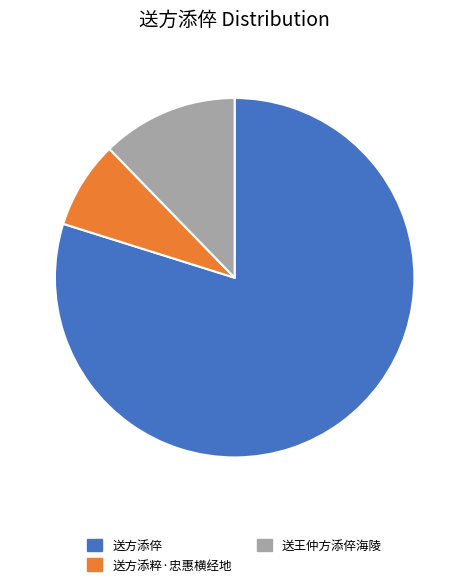

Between 送方添粹·忠惠横经地 and 送王仲方添倅海陵, which is larger?

送王仲方添倅海陵